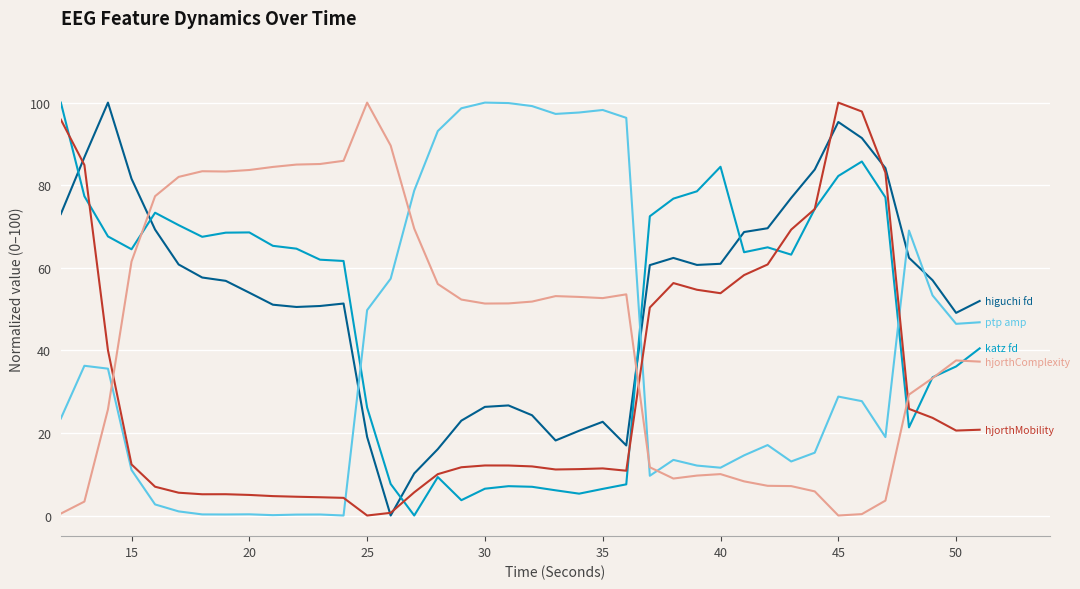

What is the greatest value displayed?

100.0